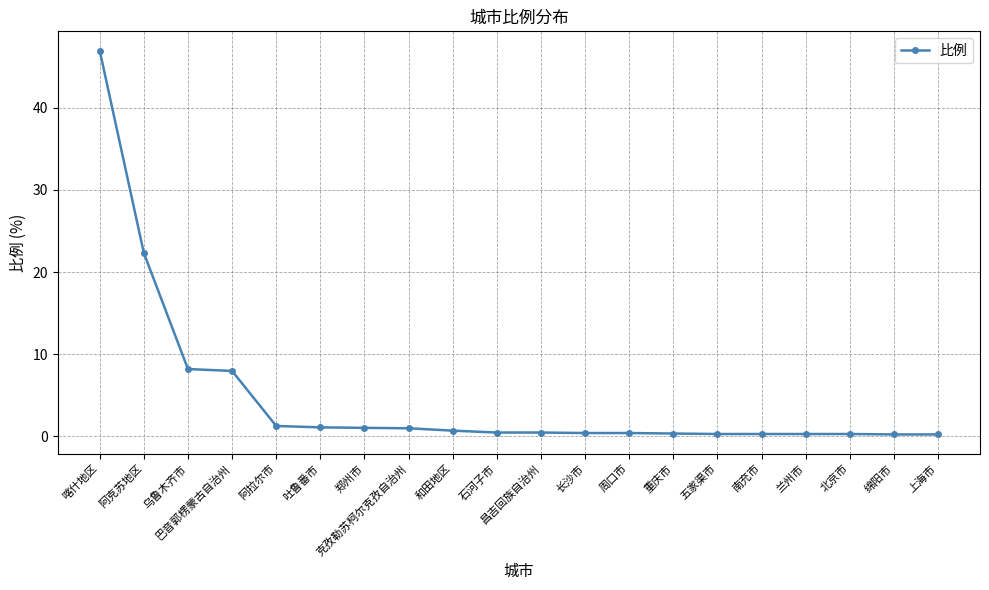

What is the label of the 16th point from the right?

阿拉尔市